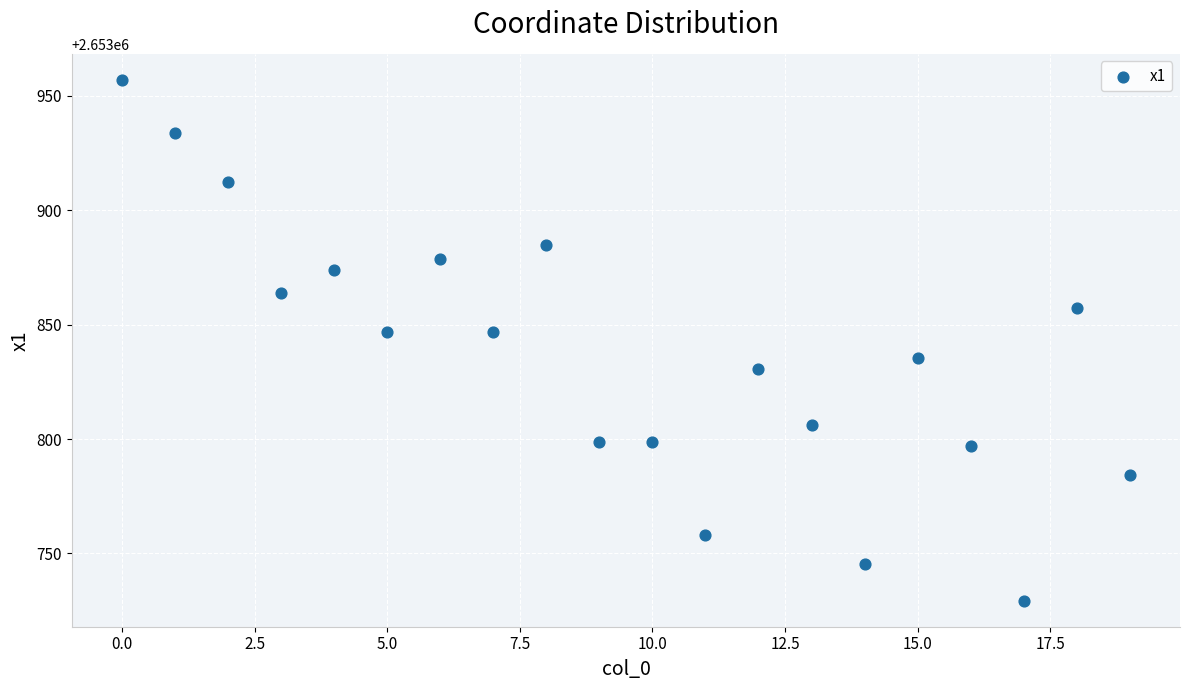

What is the range of Y values (max minus min)?

227.7